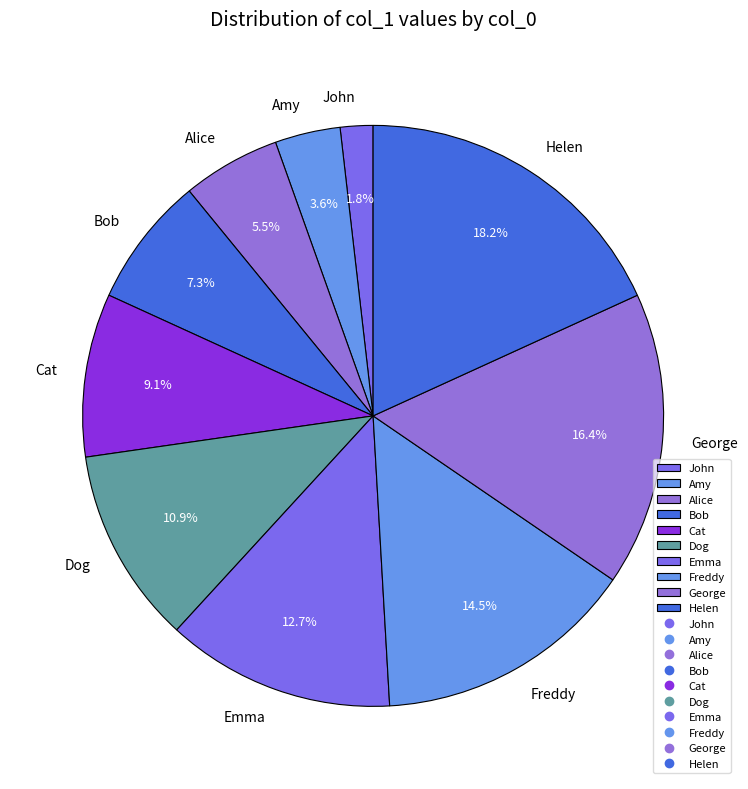

Is it true that Dog is 1% of the pie?

False